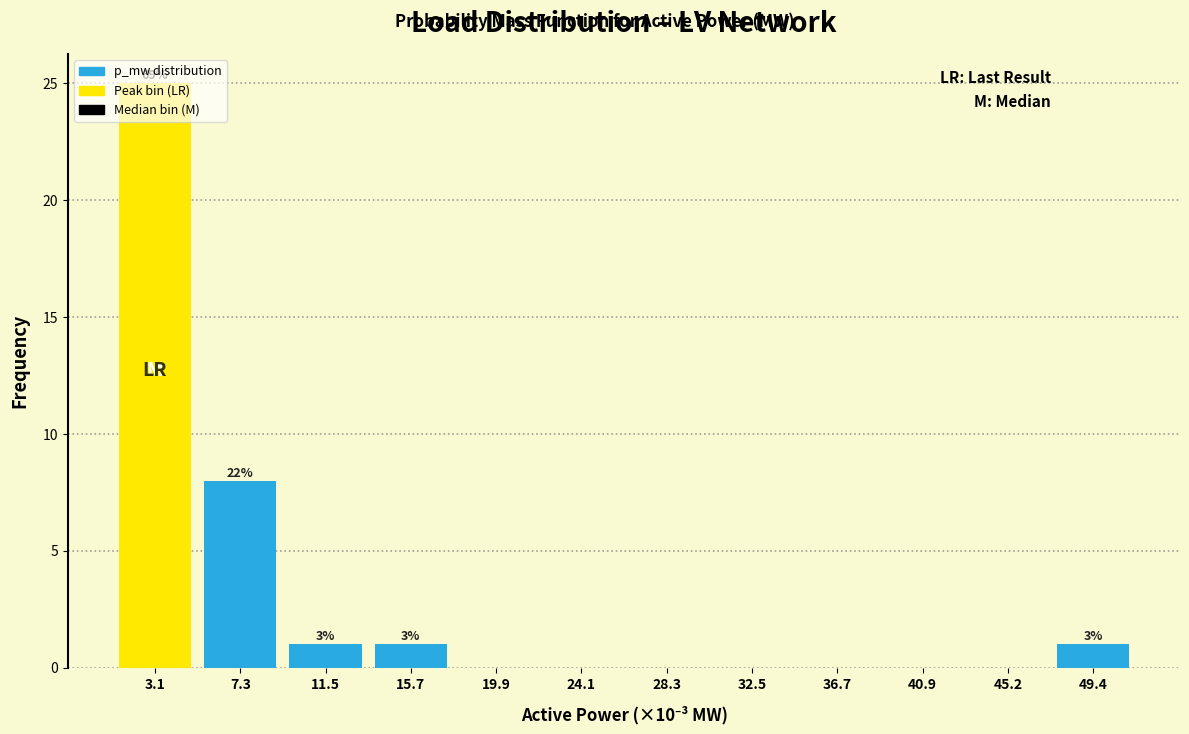

Where is the data nearest to the value 12?

7.3